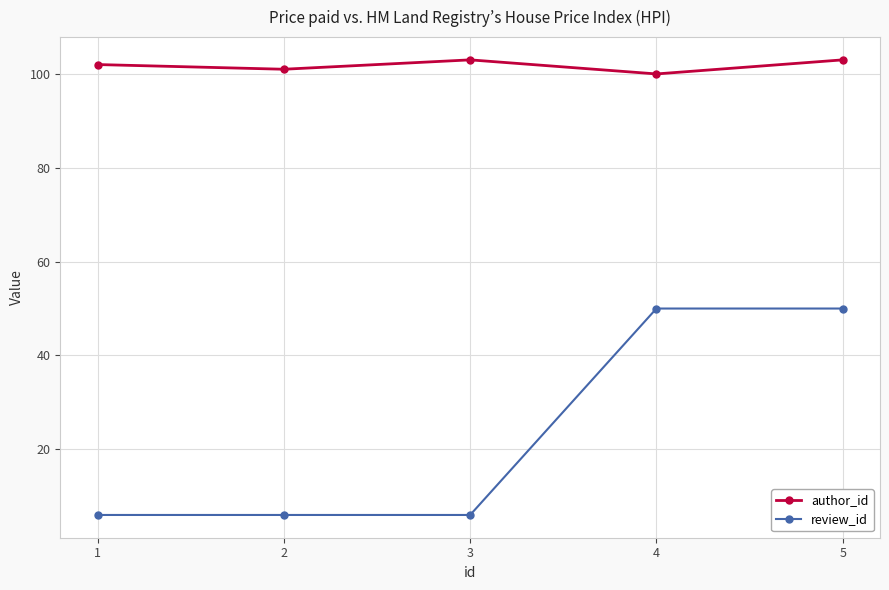

Which series changed the most between 2 and 3?

author_id